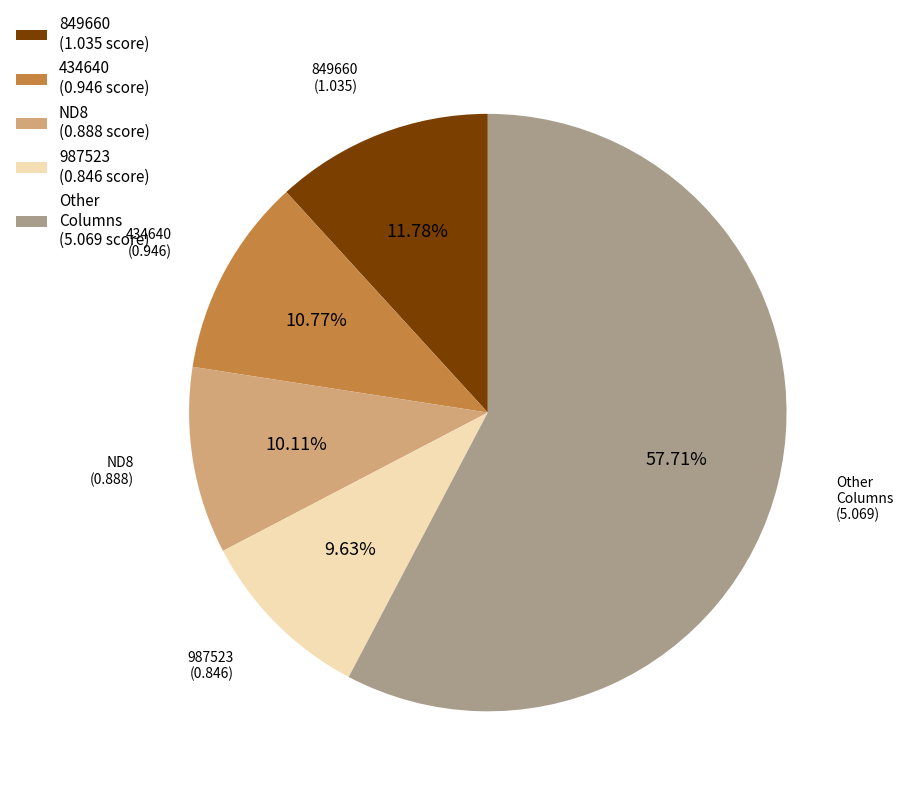

Is there any slice that represents more than half of the pie?

Yes